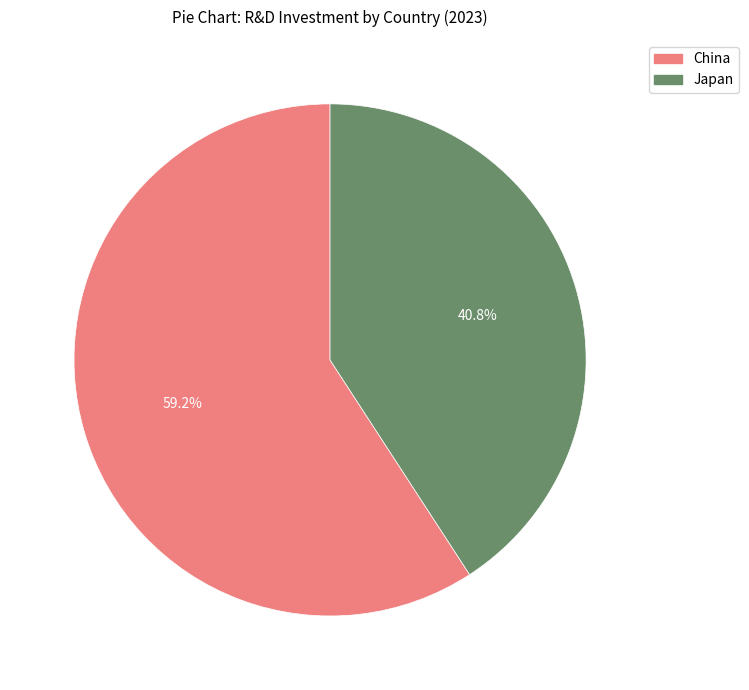

To the nearest percent, what portion does Japan represent?

41%